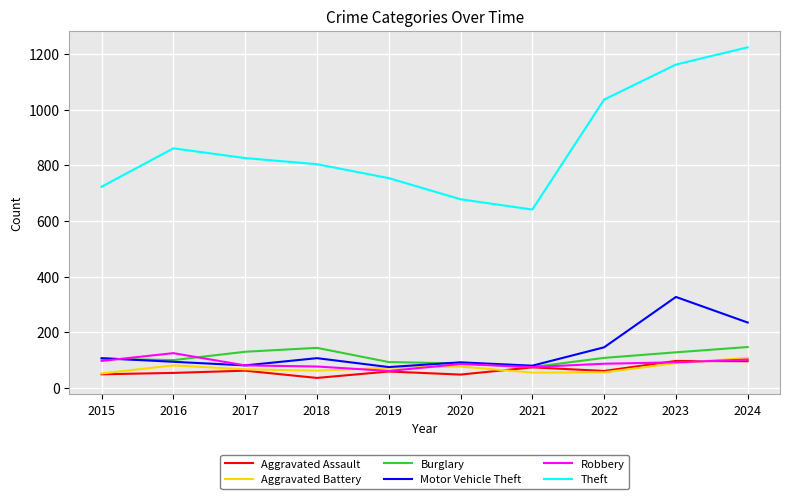

What is the approximate value of Aggravated Battery at 2024?

108